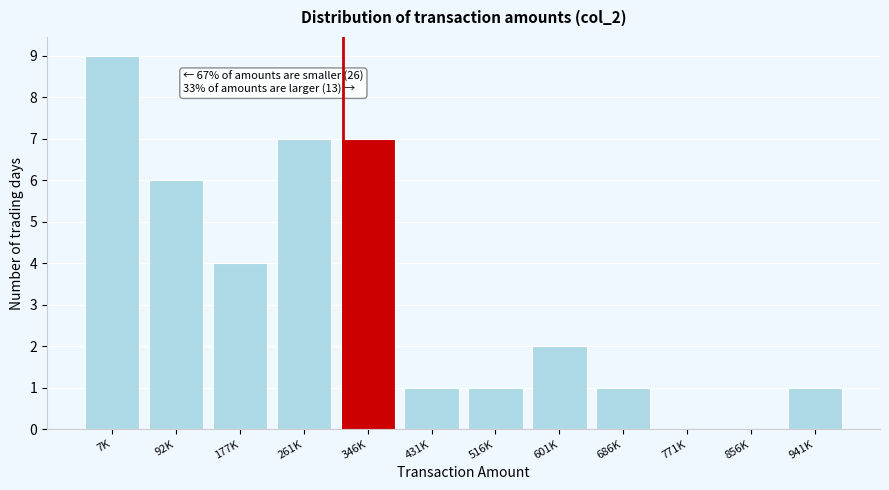

Reading right to left, extract all data points from this chart.

941K=1	856K=0	771K=0	686K=1	601K=2	516K=1	431K=1	346K=7	261K=7	177K=4	92K=6	7K=9